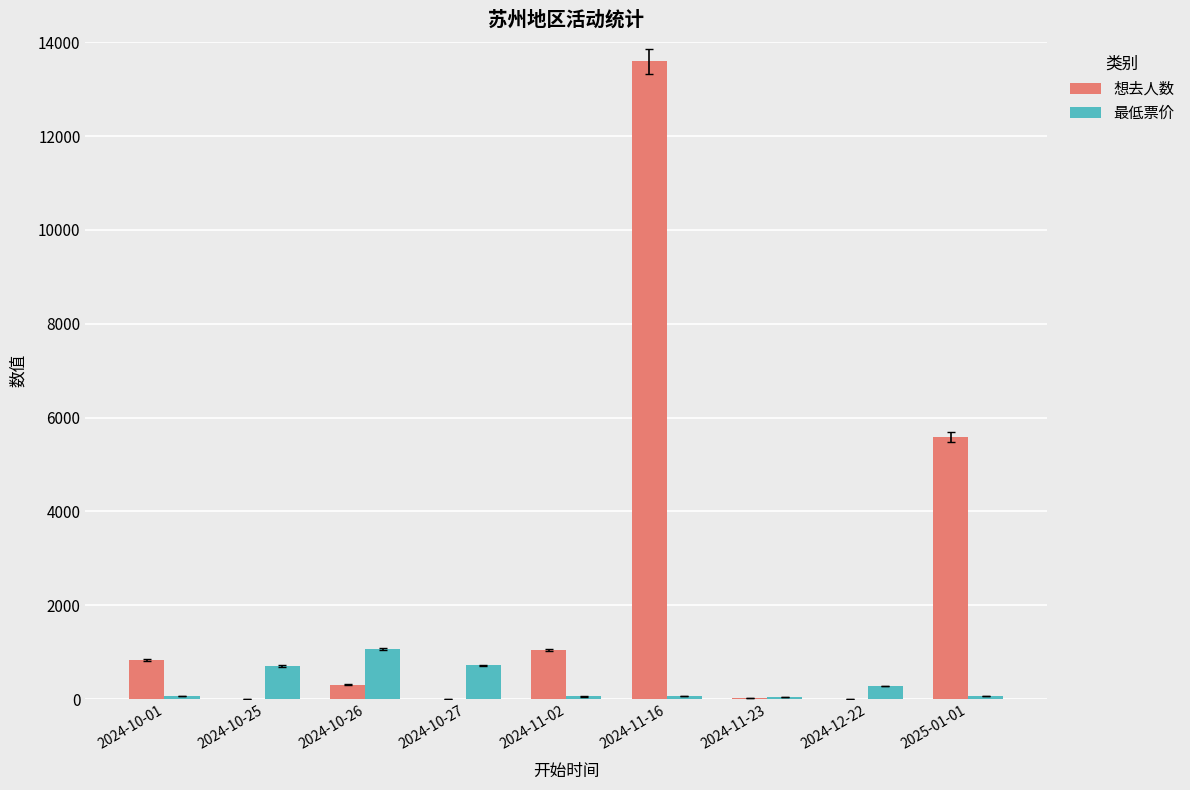

What is the sum of all 最低票价 values?

3066